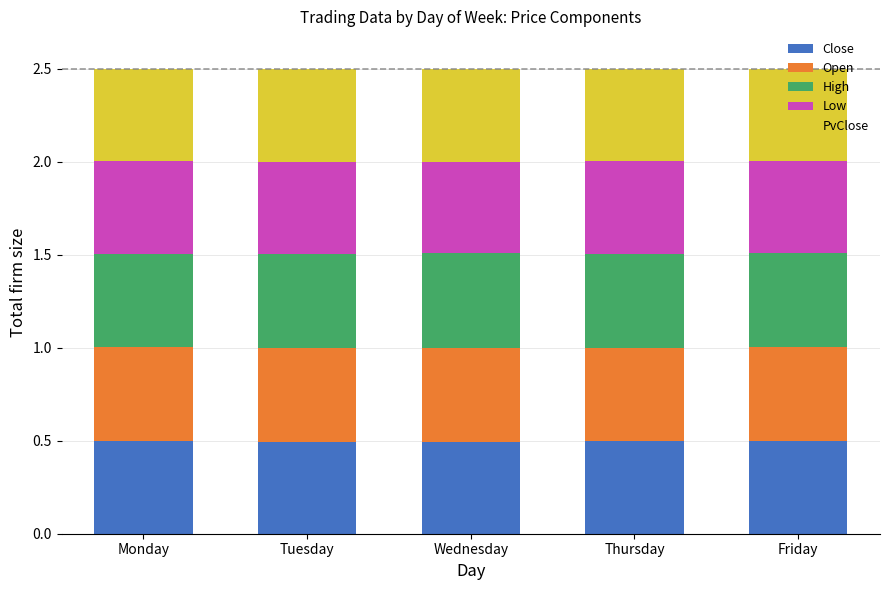

What is the sum of all Close values?

2.5